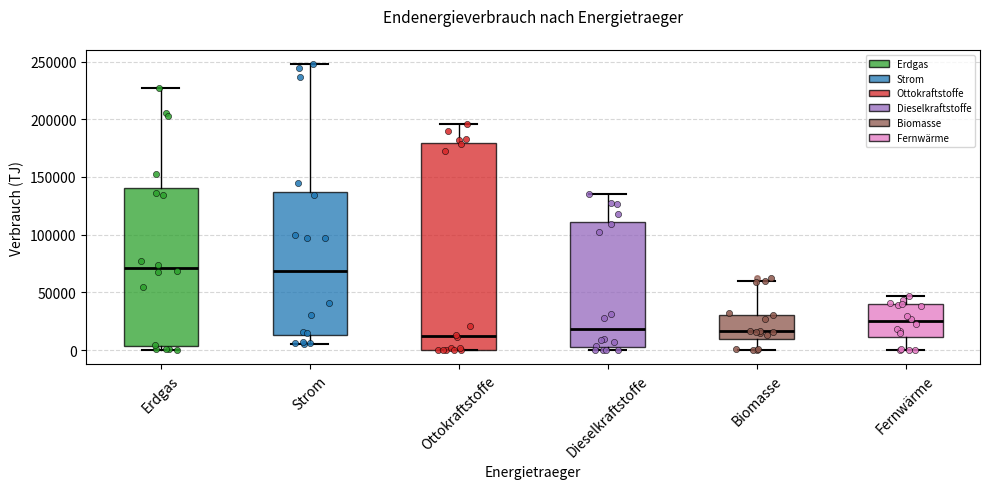

Reading left to right, transcribe this box plot: for each box, give where its median line is, the range the box spans, and where its two whiskers end, as read against the y-axis. The values are not printed on the chart, so give them approximately, as read against the axis.

Erdgas: median 70000, box 5000 to 140000, whiskers 0 to 225000
Strom: median 70000, box 15000 to 135000, whiskers 5000 to 250000
Ottokraftstoffe: median 10000, box 0 to 180000, whiskers 0 to 195000
Dieselkraftstoffe: median 20000, box 5000 to 110000, whiskers 0 to 135000
Biomasse: median 15000, box 10000 to 30000, whiskers 0 to 60000
Fernwärme: median 25000, box 10000 to 40000, whiskers 0 to 45000